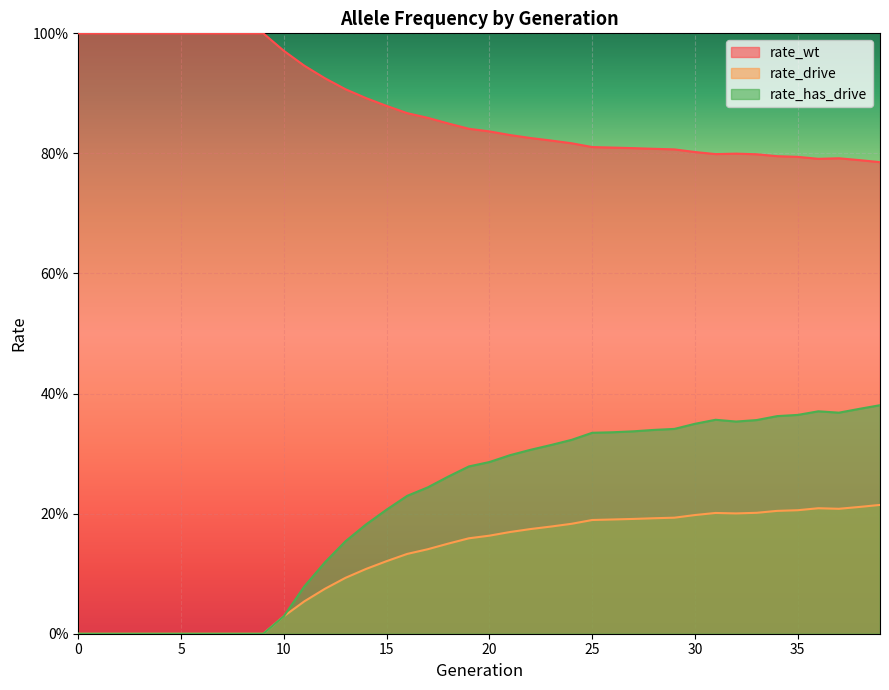

Which has a higher value, 24 or 22?

22